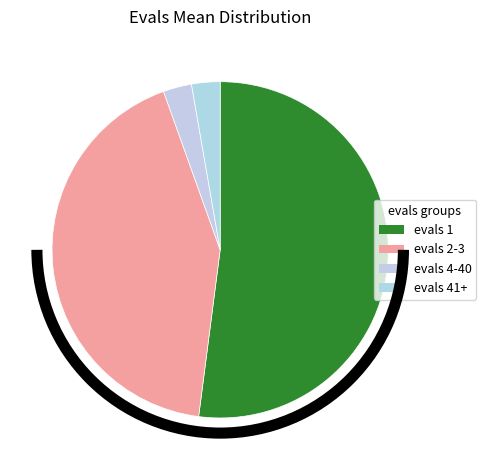

Which category has the smallest portion of the pie?

evals 4-40